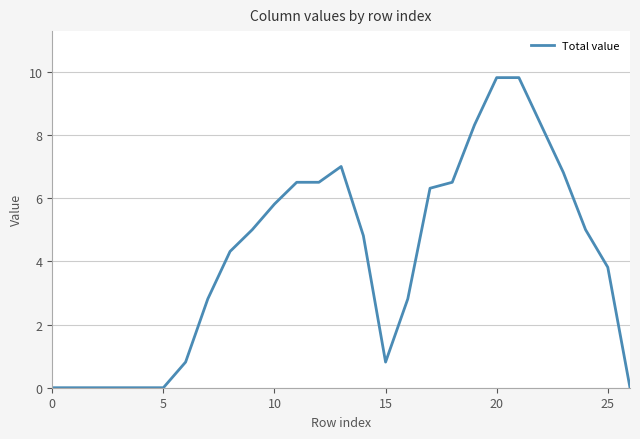

What is the difference between the maximum and minimum values?

9.8